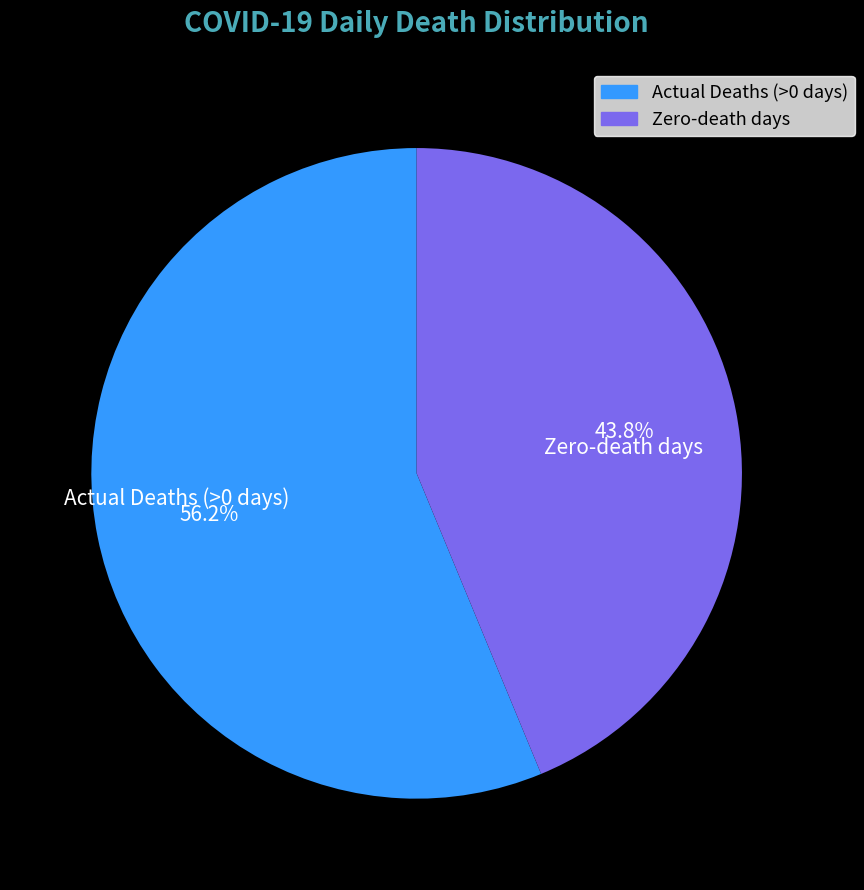

Which category accounts for the majority?

Actual Deaths (>0 days)